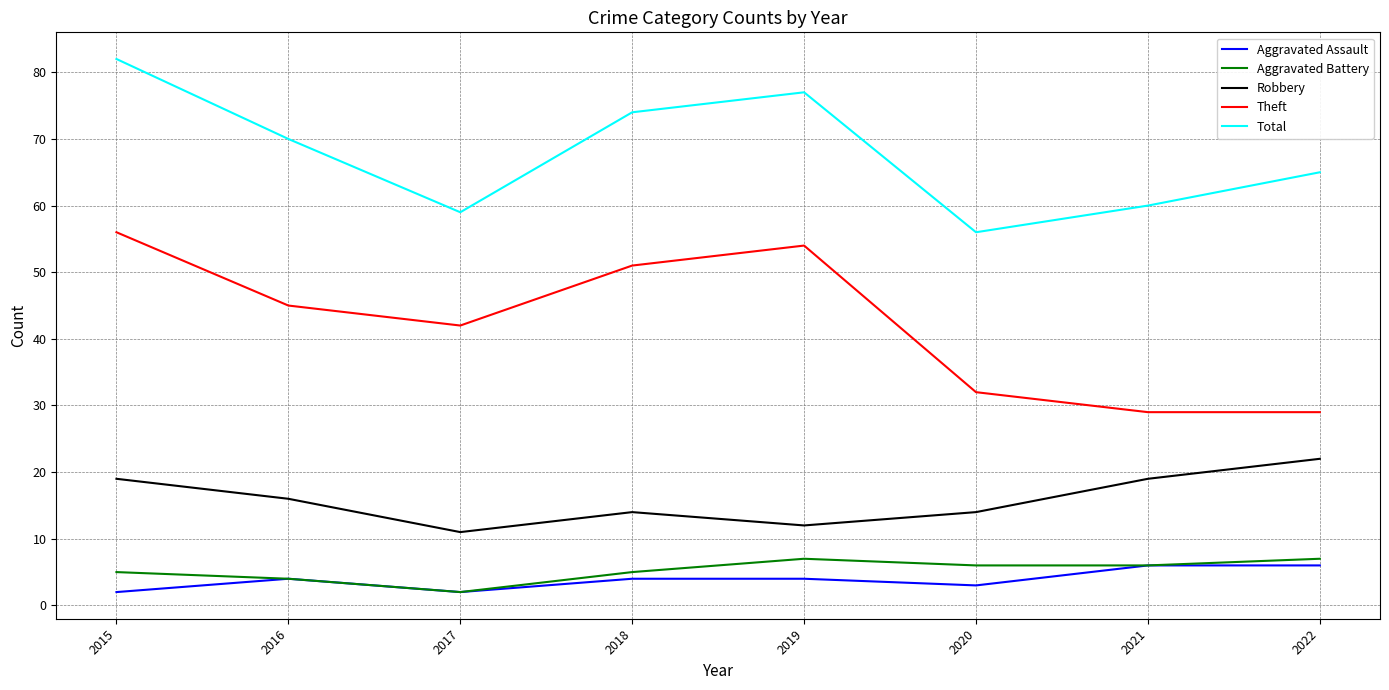

Where is the first local minimum for Theft?

2017